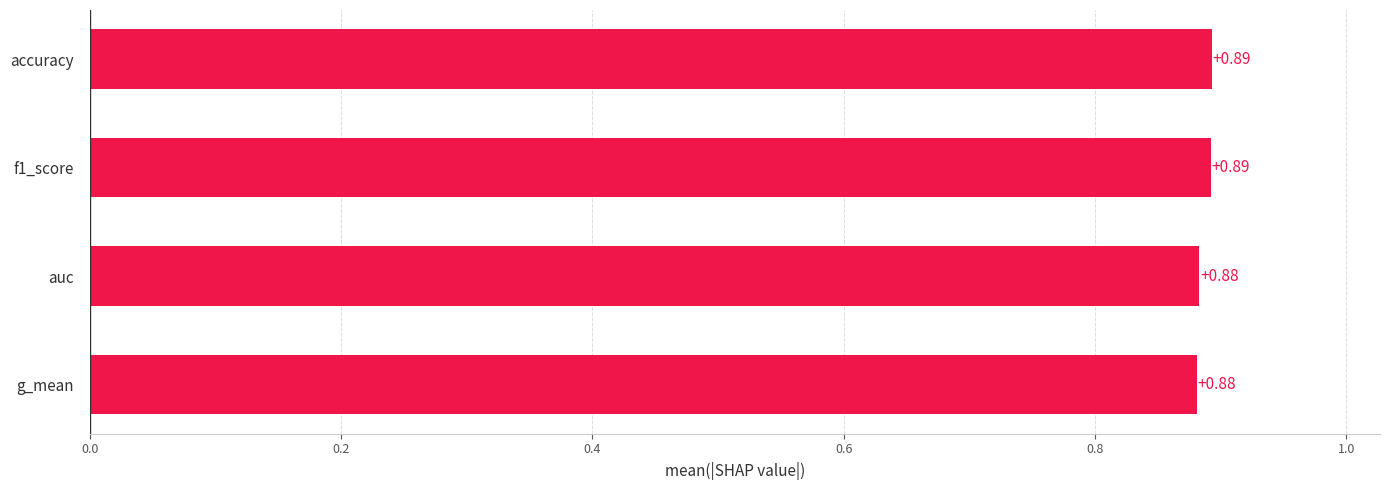

How many values are between 0 and 1?

4